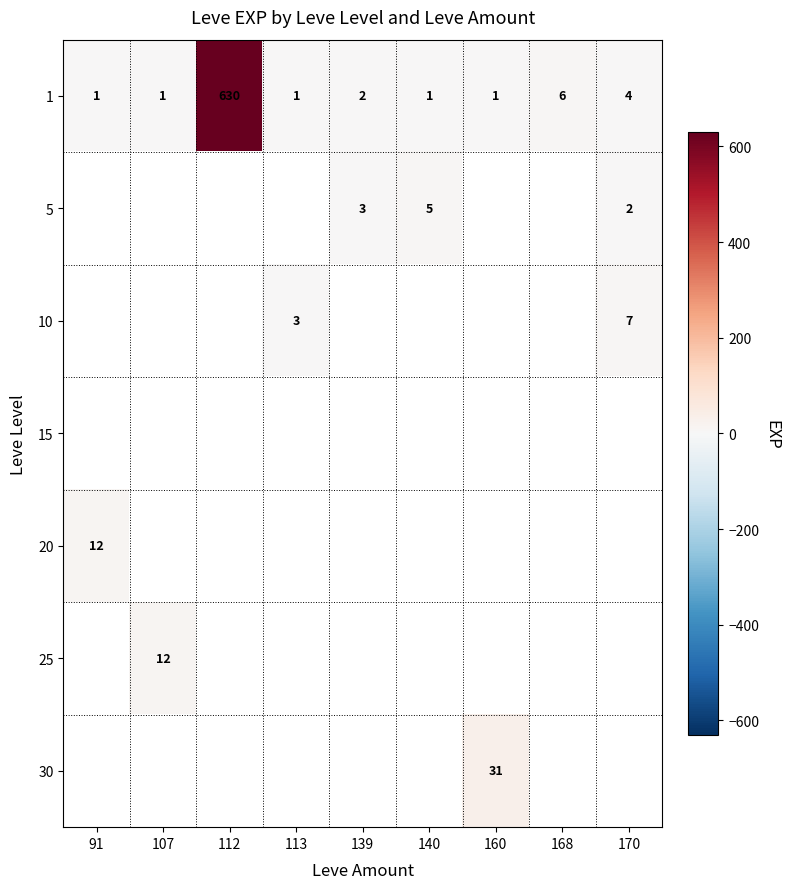

At how many categories does at least one series exceed 21?

2